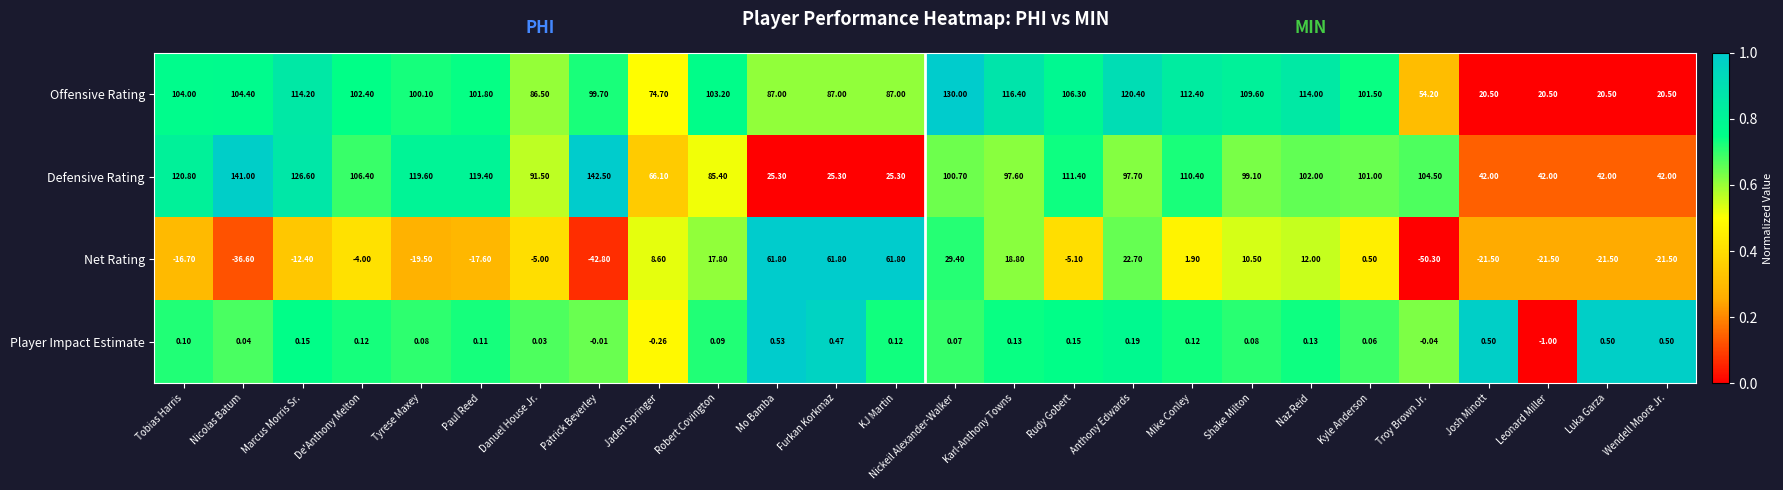

Where does the Player Impact Estimate series first go above 0?

Tobias Harris